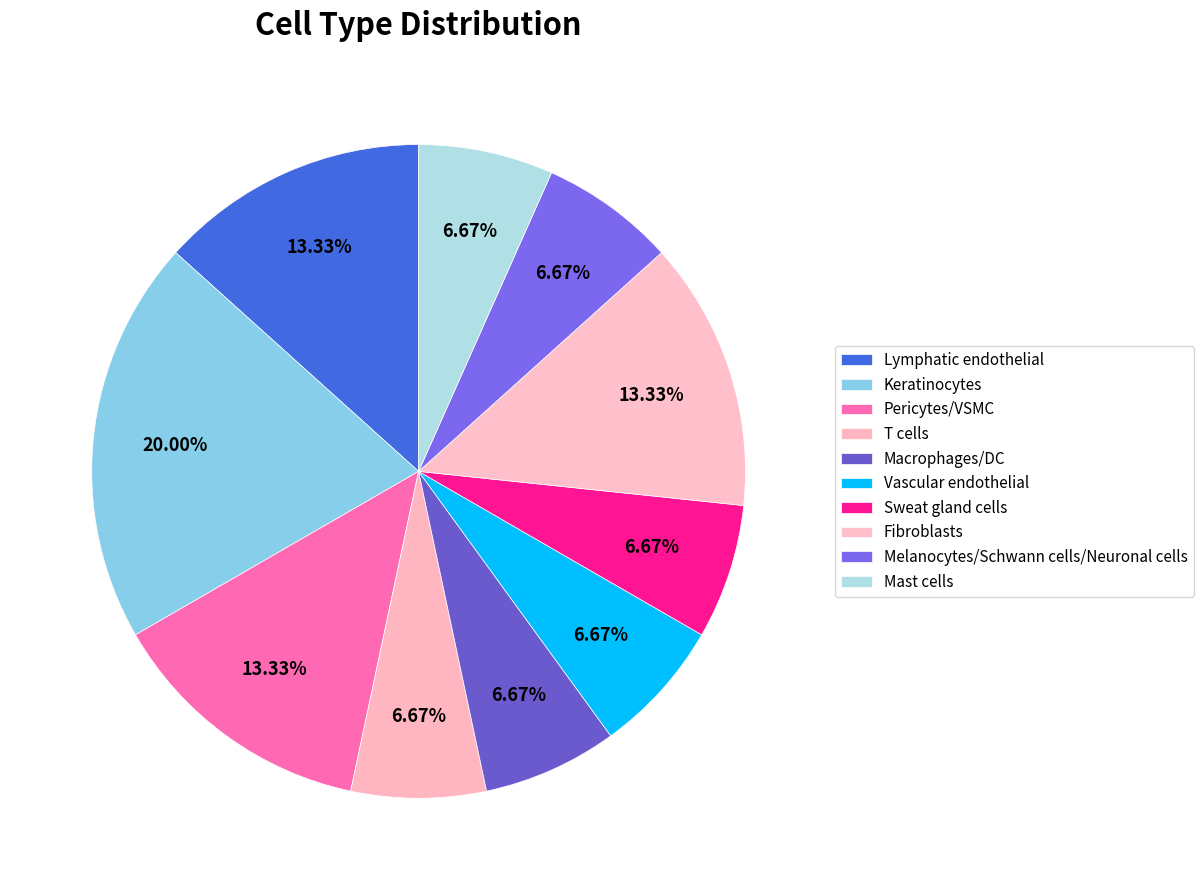

Is Keratinocytes the majority of the pie?

No